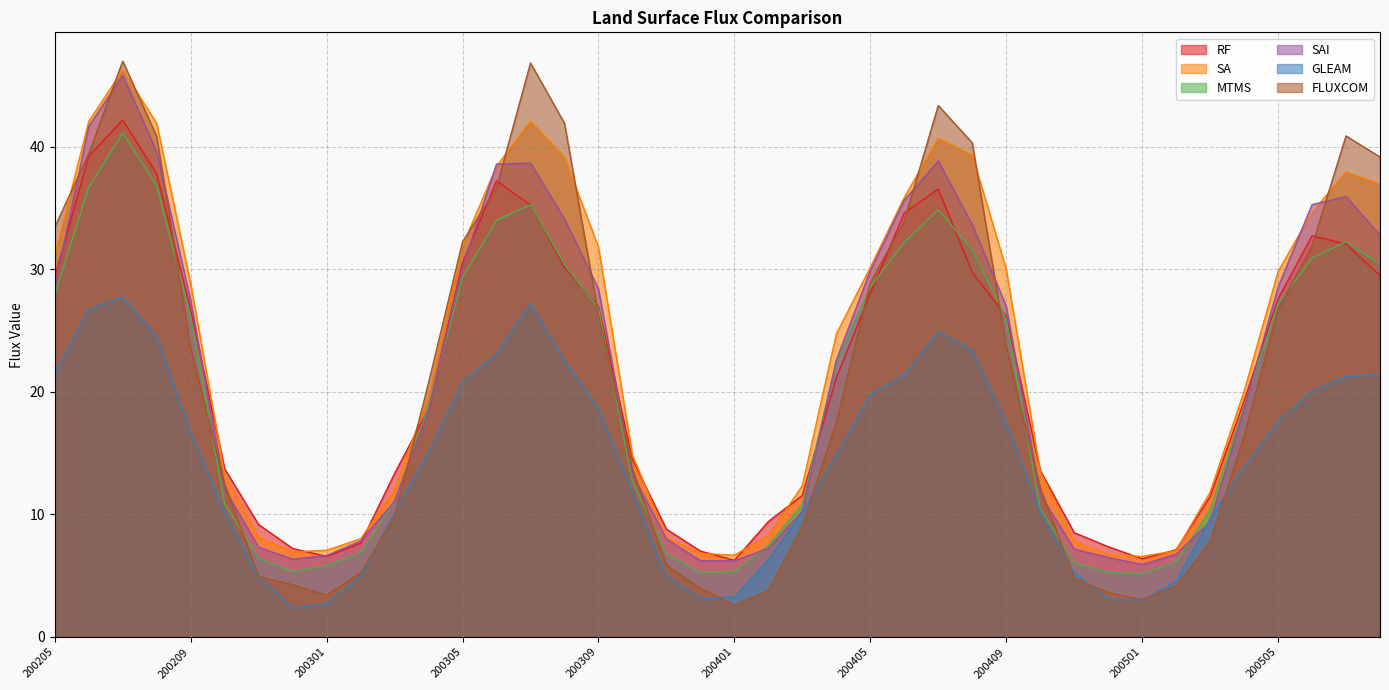

What is the minimum value shown in the chart?

2.4